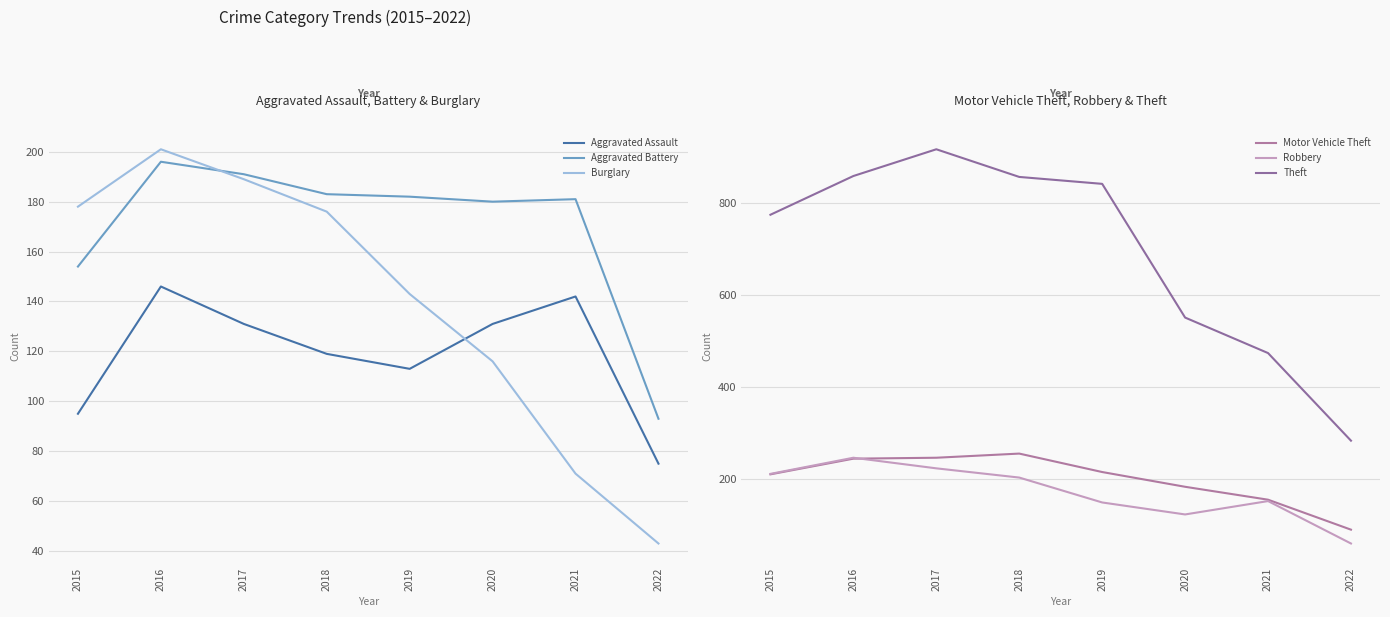

What is the value of the Robbery point at the 1st from the left?

212